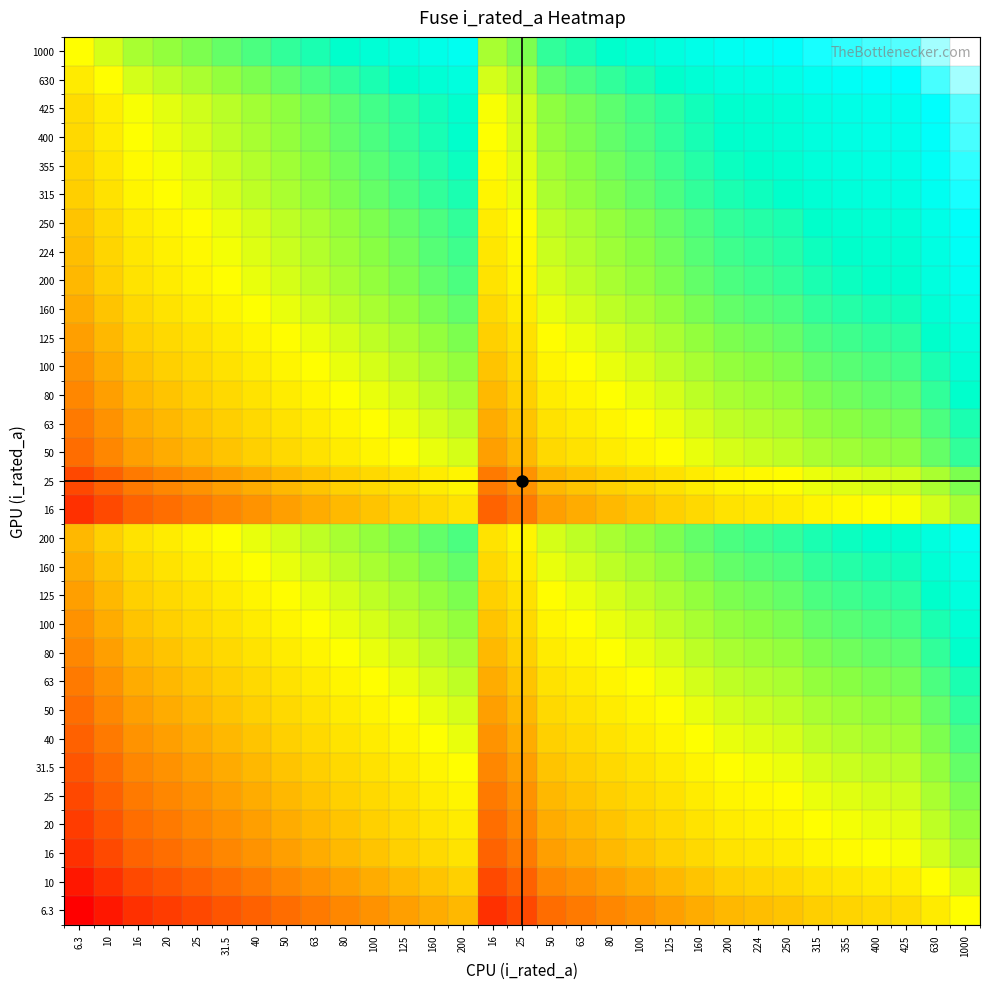

Count the number of categories in the chart.

31